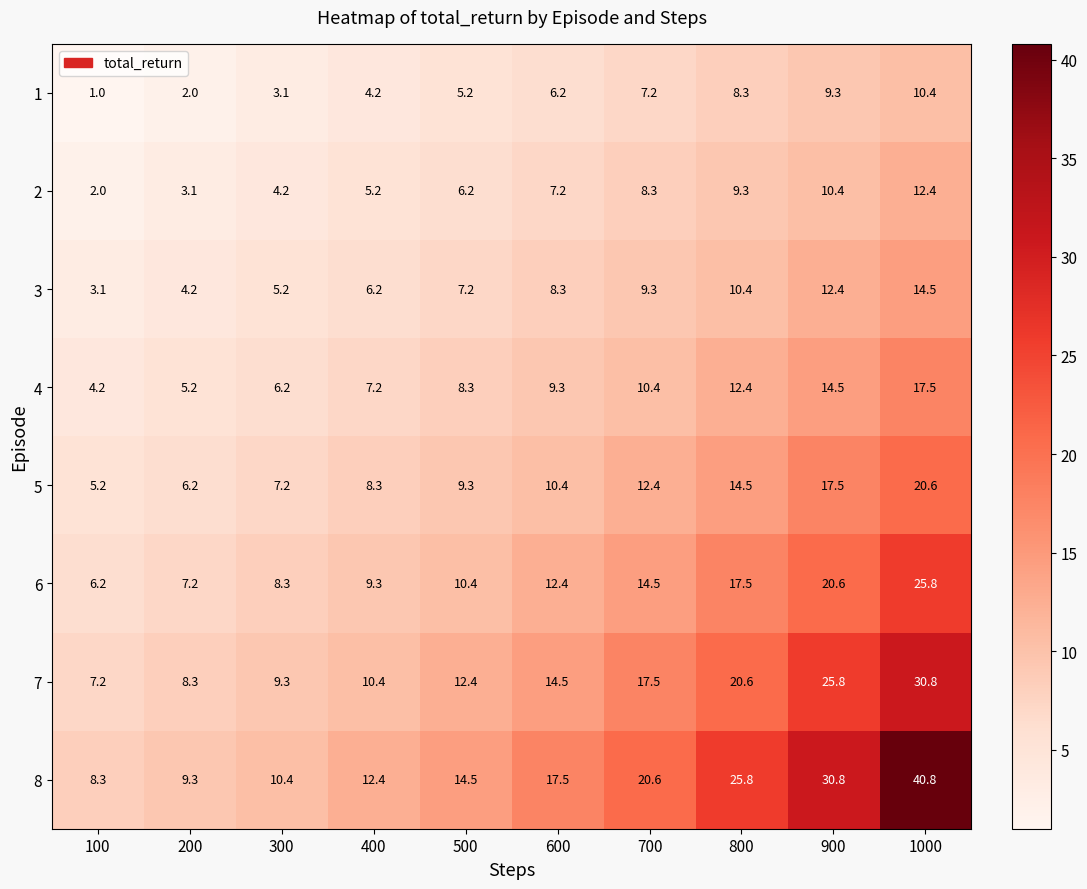

Which series has the largest range (max minus min)?

8